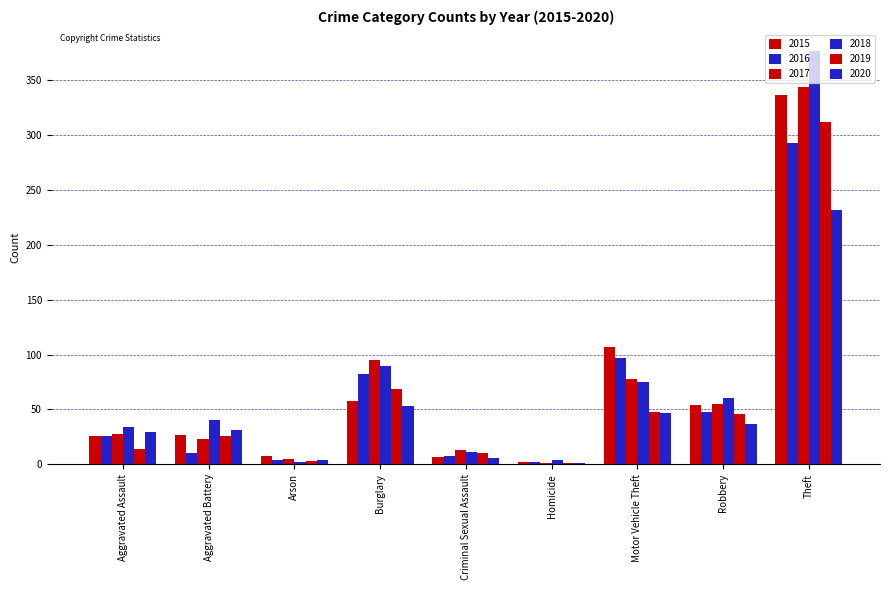

The value of 2015 at Aggravated Battery is 27. True or false?

True